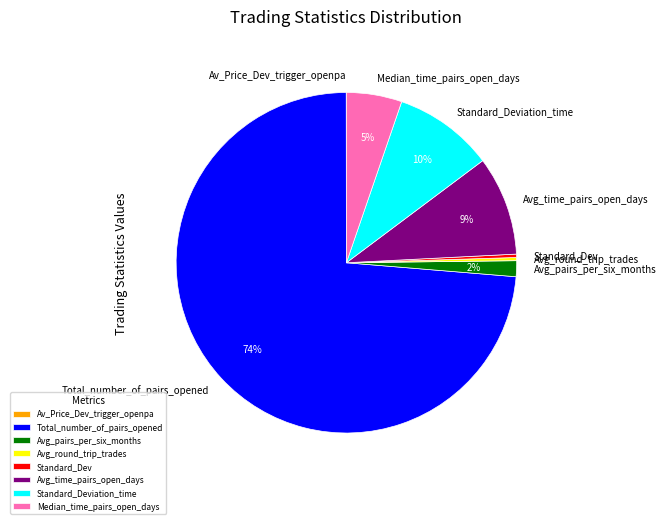

Which slice is the largest?

Total_number_of_pairs_opened